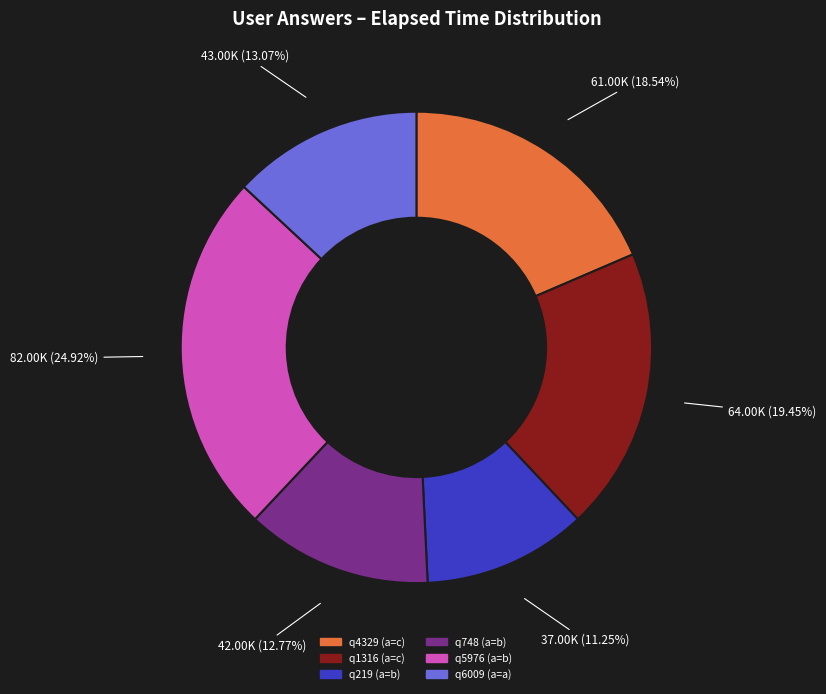

The q748 (a=b) slice represents 13% of the pie. True or false?

True